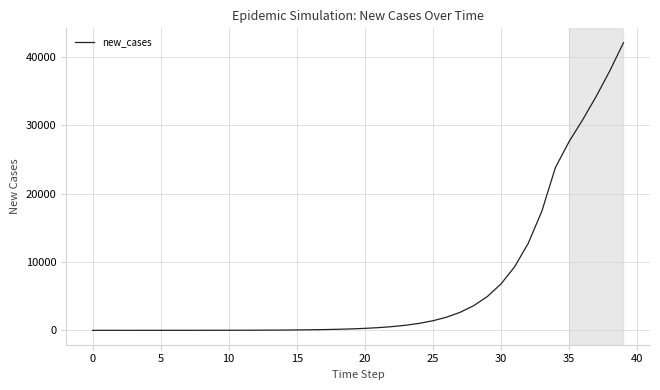

What is the maximum value shown in the chart?

42049.0